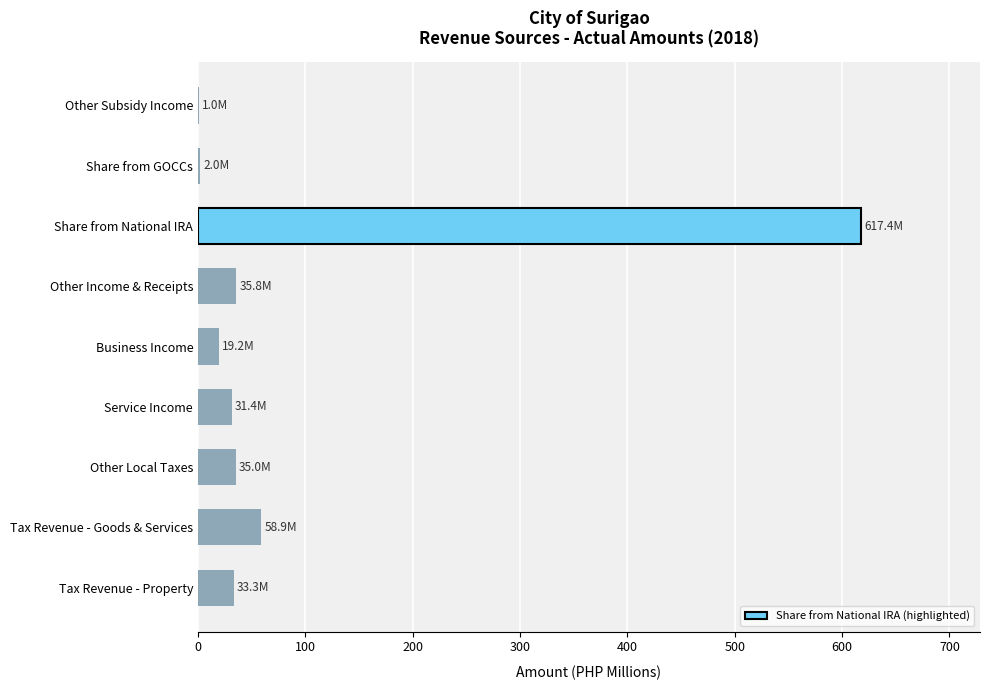

Are the bars horizontal?

Yes